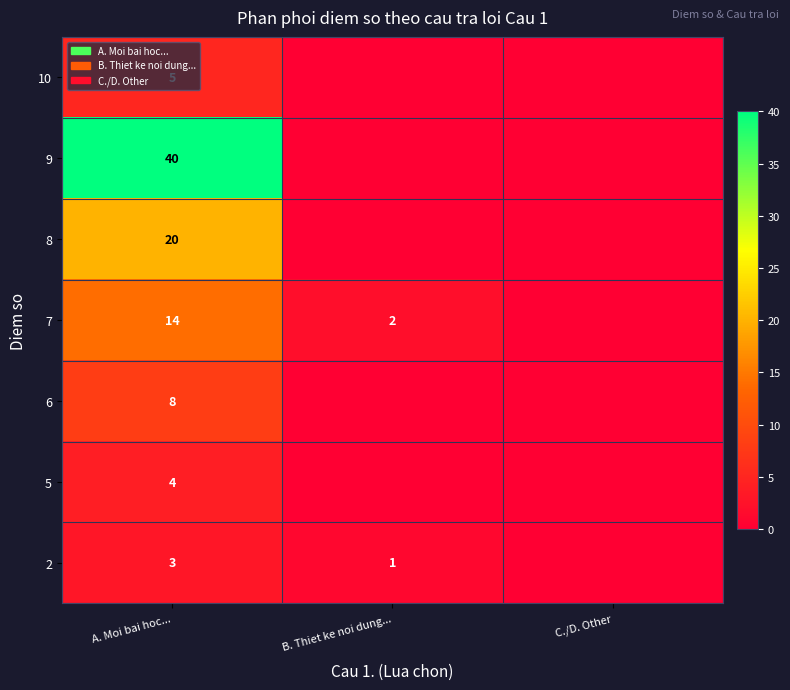

Is it true that 2 equals 3 at A. Moi bai hoc...?

True